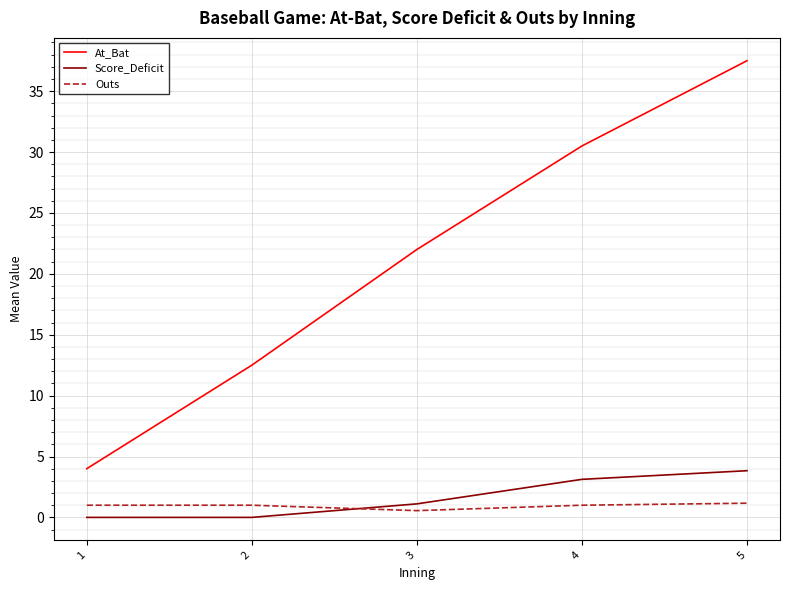

Is the value of At_Bat at 4 greater than the value of Score_Deficit at 5?

Yes